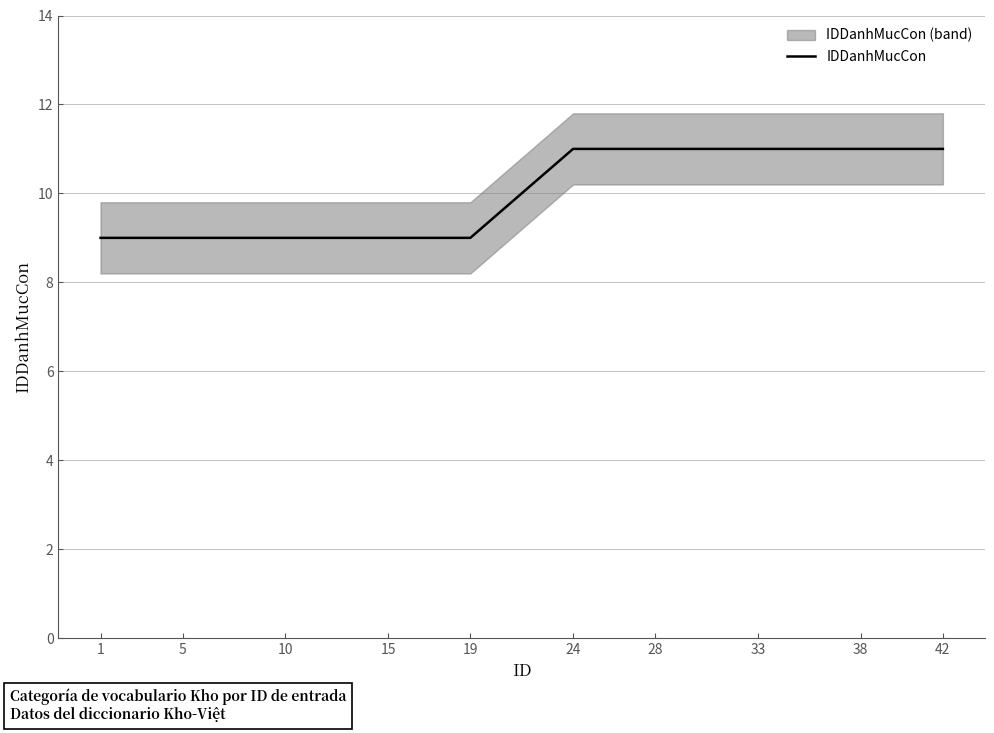

What is the maximum value for IDDanhMucCon?

11